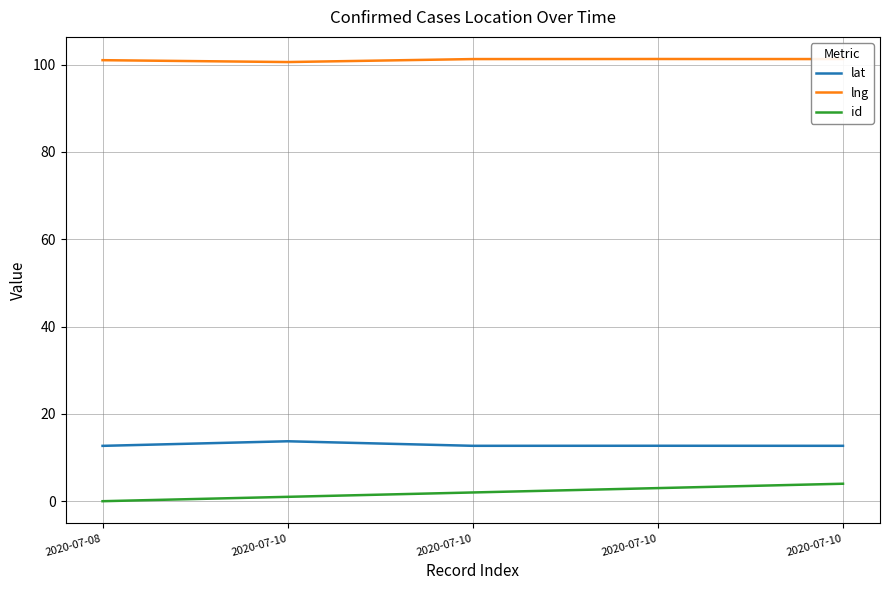

Which series changed the most between 2020-07-10 and 2020-07-10?

id